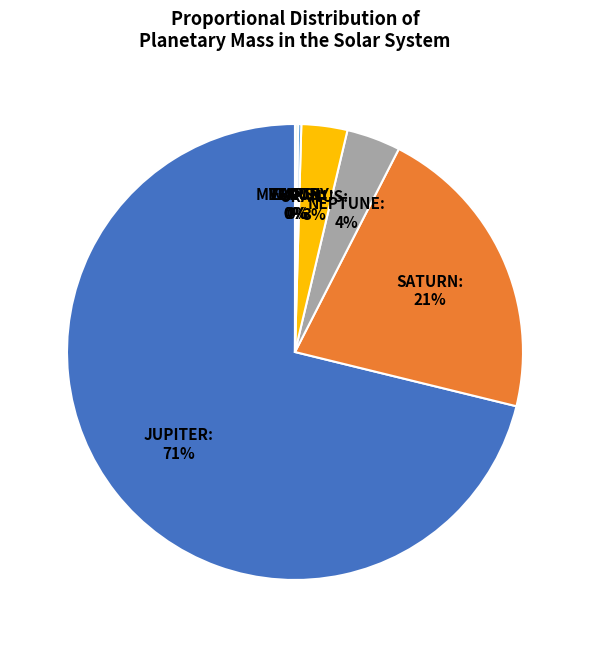

To the nearest percent, what is the average slice percentage?

12%